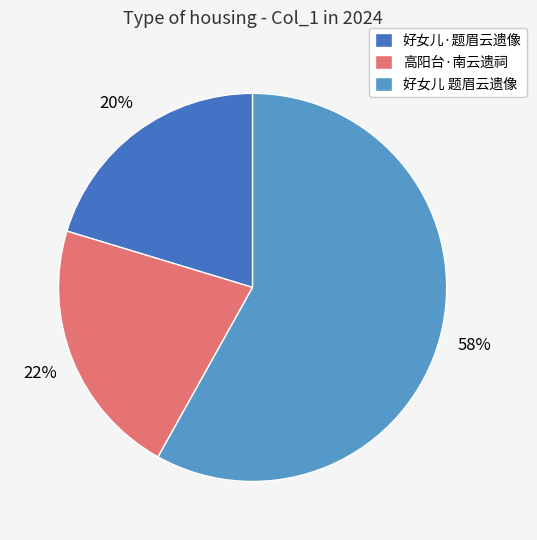

To the nearest percent, what is the difference between the largest and smallest slice percentages?

38%